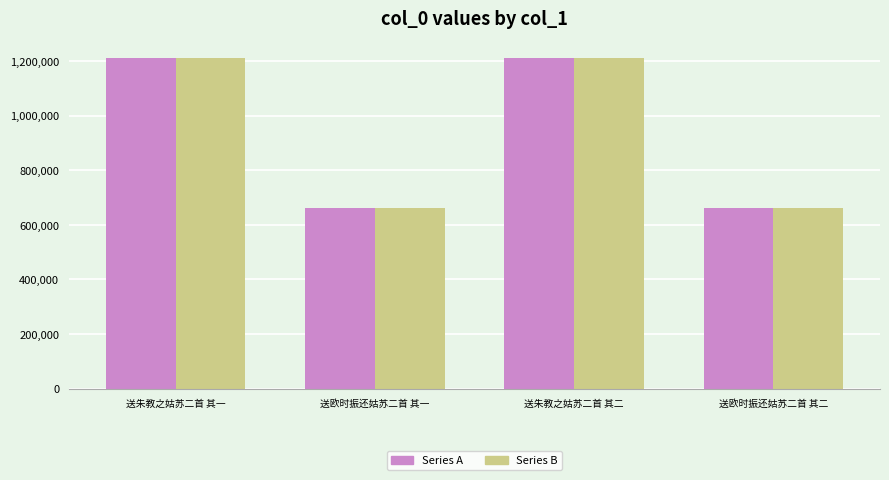

What position from the left is 送欧时振还姑苏二首 其二?

4